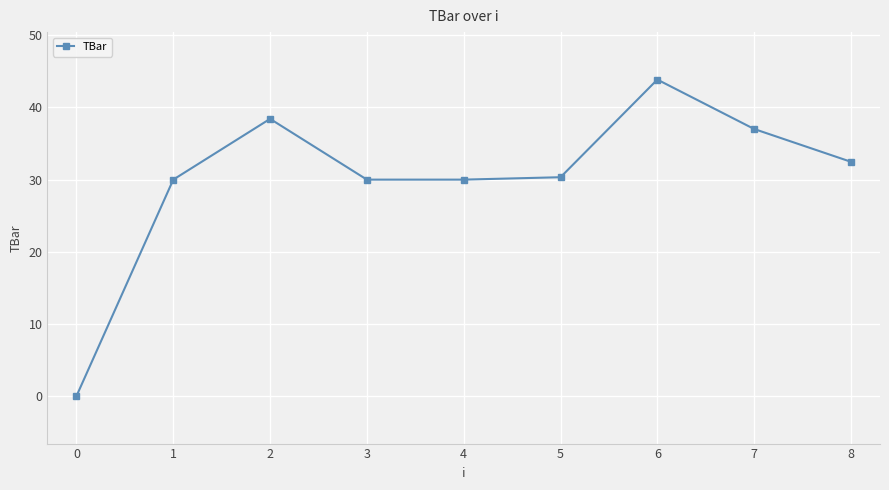

Is it true that the value at 4 is 30.0?

True